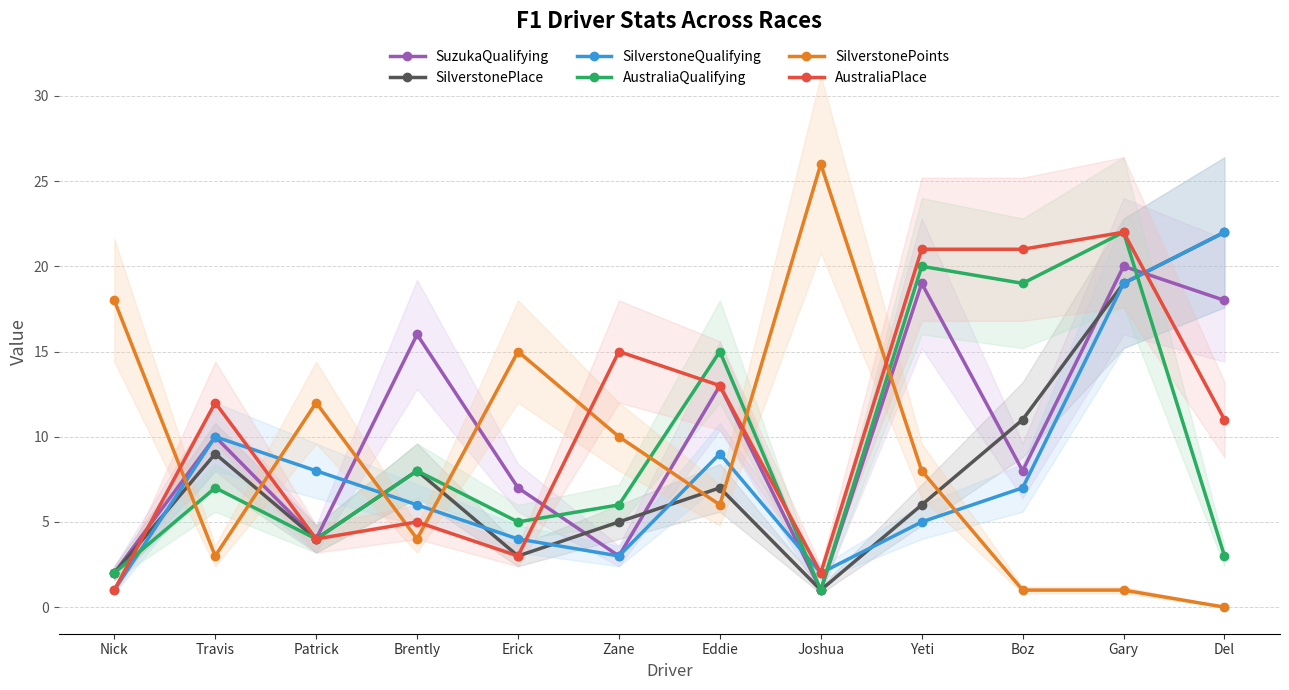

Is it true that SilverstonePoints equals 4 at Zane?

False